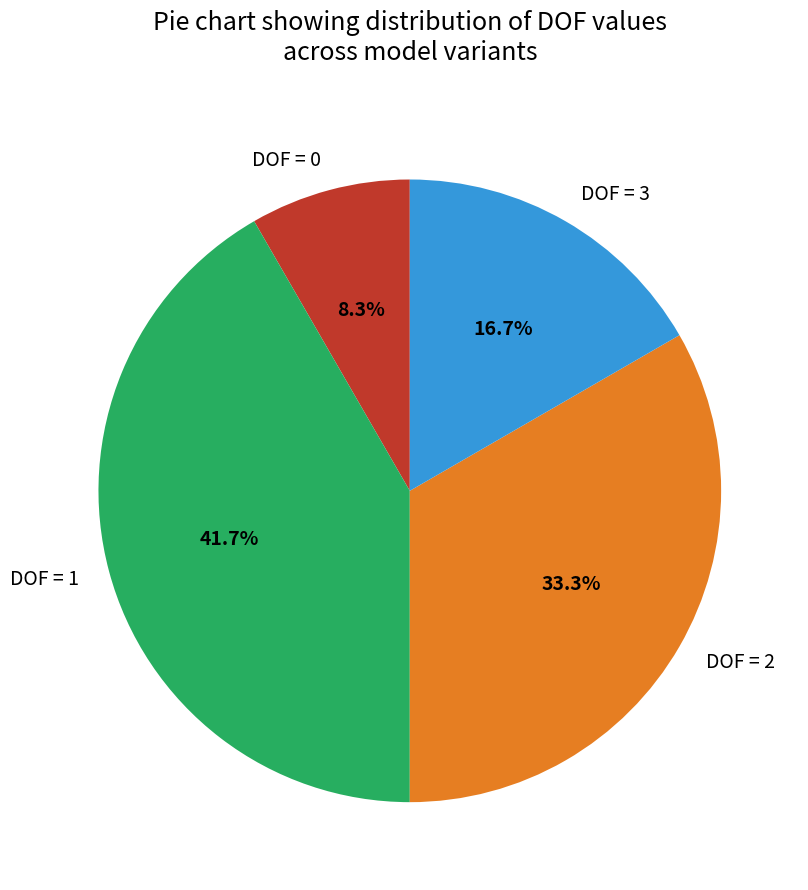

Does any single category account for the majority?

No